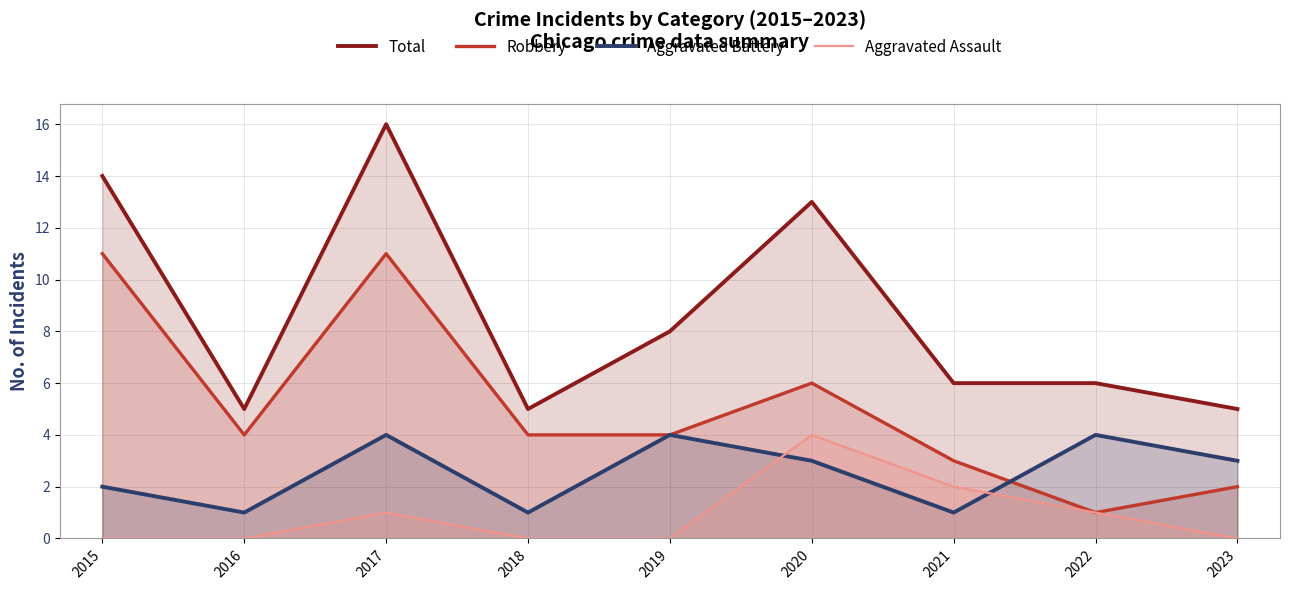

Does the chart display data point markers on the line(s)?

No